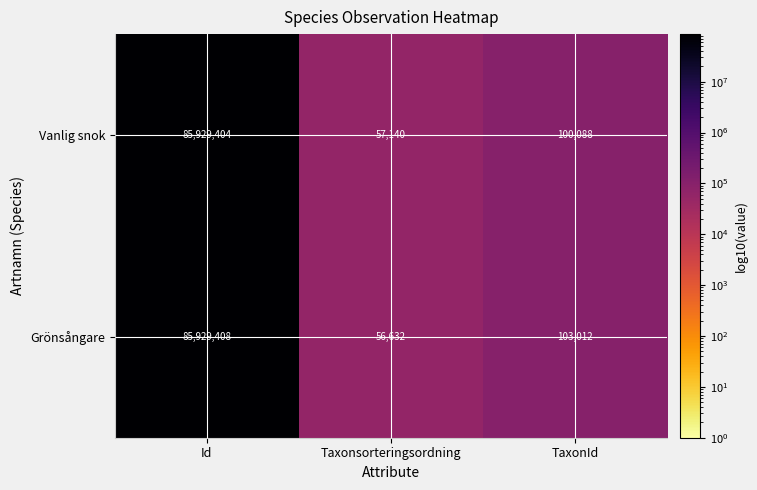

Is it true that Grönsångare equals 91506 at Taxonsorteringsordning?

False